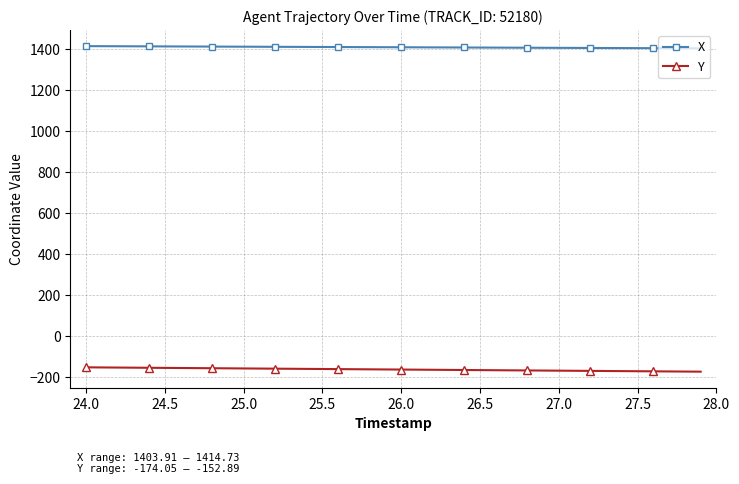

What is the value of the X point at the 37th from the left?

1404.7